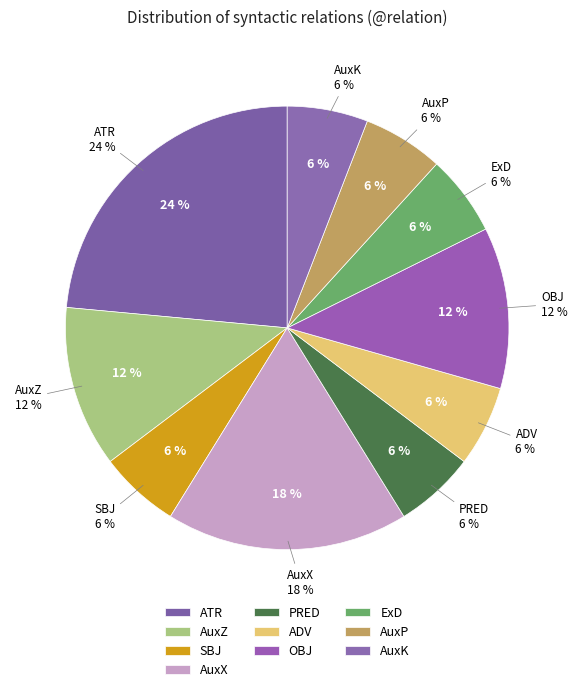

Which slice is the smallest?

SBJ